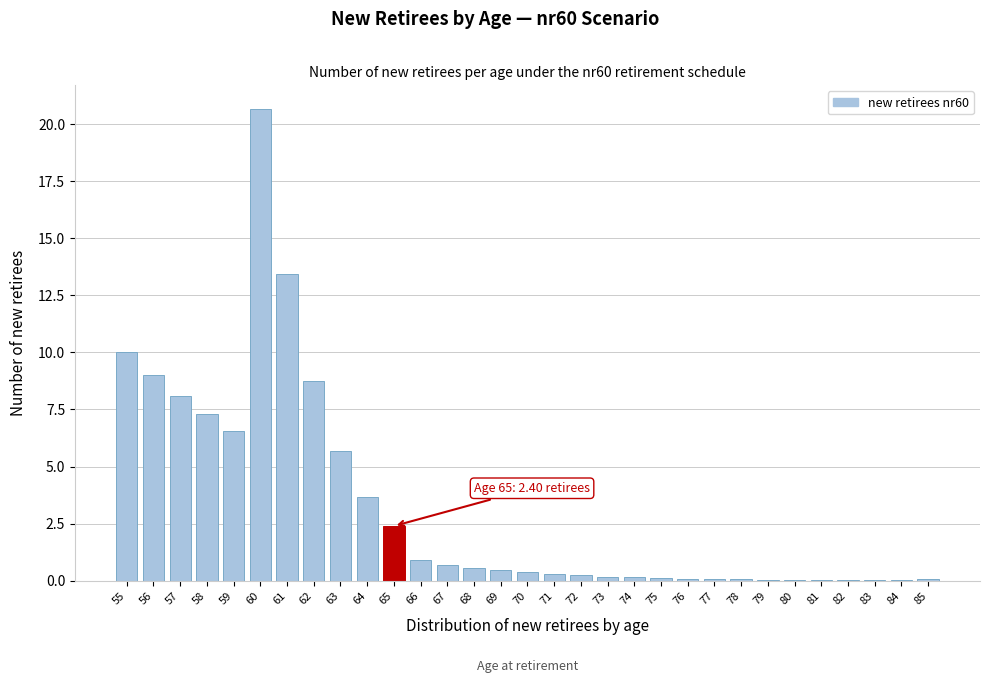

Which label corresponds to the largest value in the chart?

60